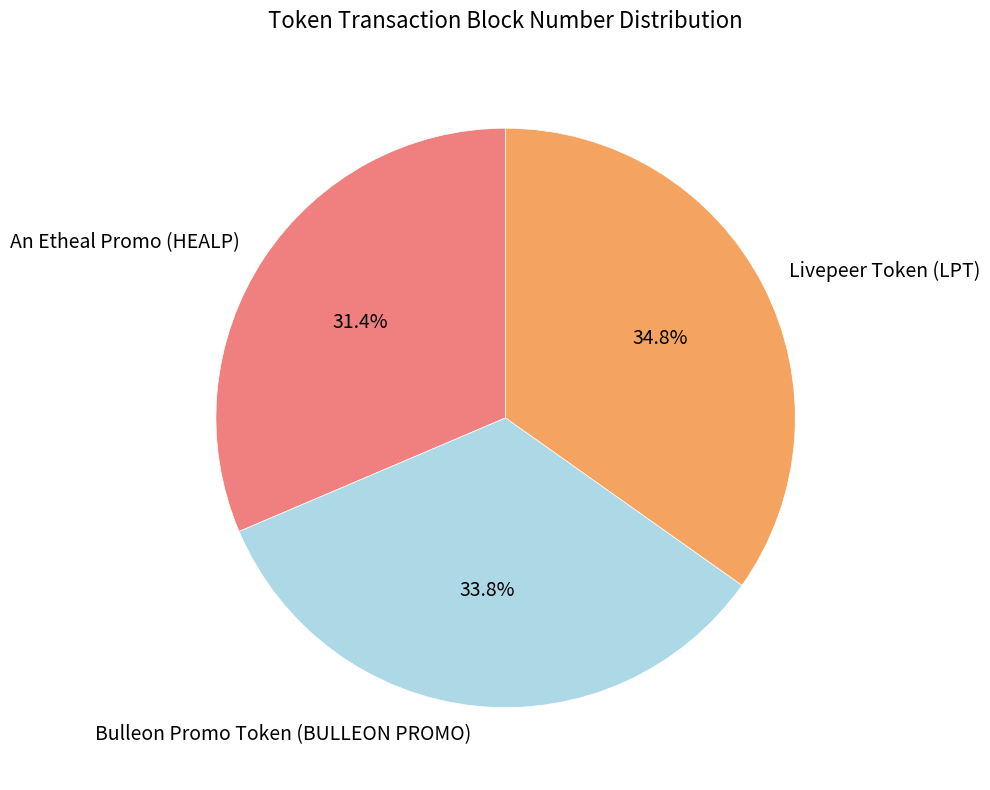

Do An Etheal Promo (HEALP) and Livepeer Token (LPT) together represent more than half of the pie?

Yes